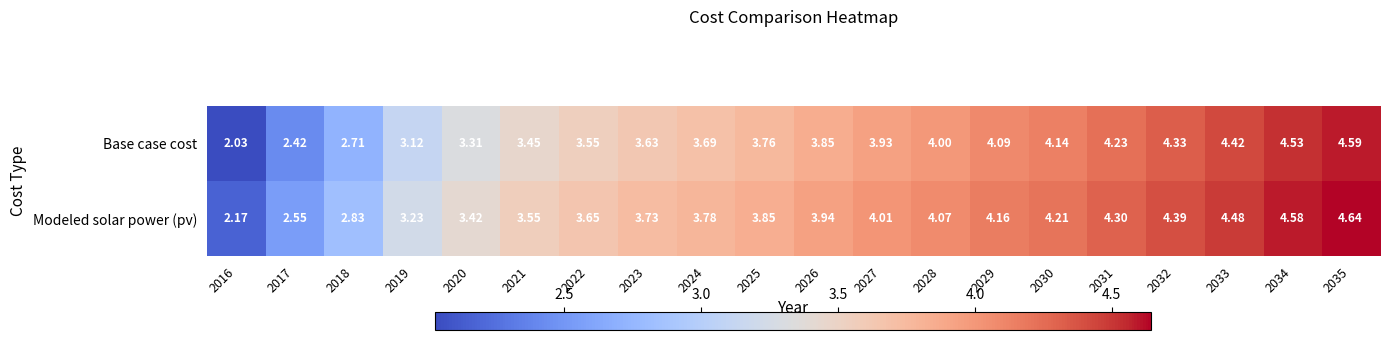

Is the value of Modeled solar power (pv) at 2020 greater than the value of Base case cost at 2032?

No